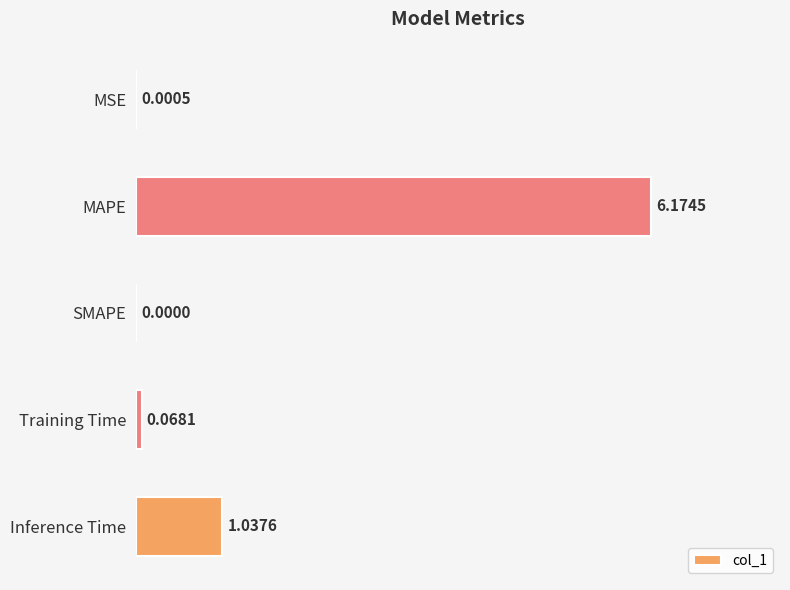

Which label corresponds to the largest value in the chart?

MAPE